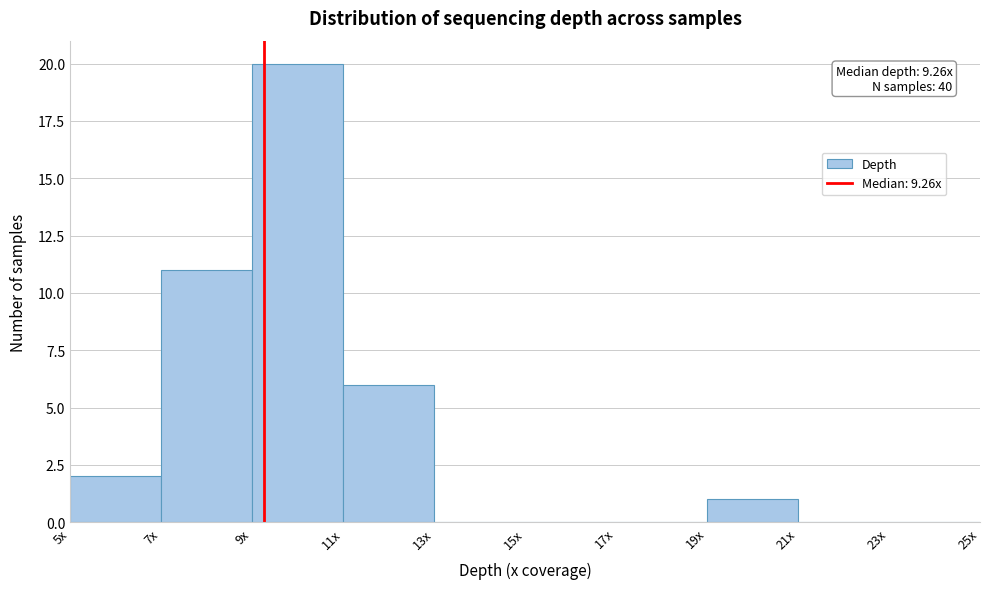

Reading left to right, extract all data points from this chart.

5x=2	7x=11	9x=20	11x=6	13x=0	15x=0	17x=0	19x=1	21x=0	23x=0